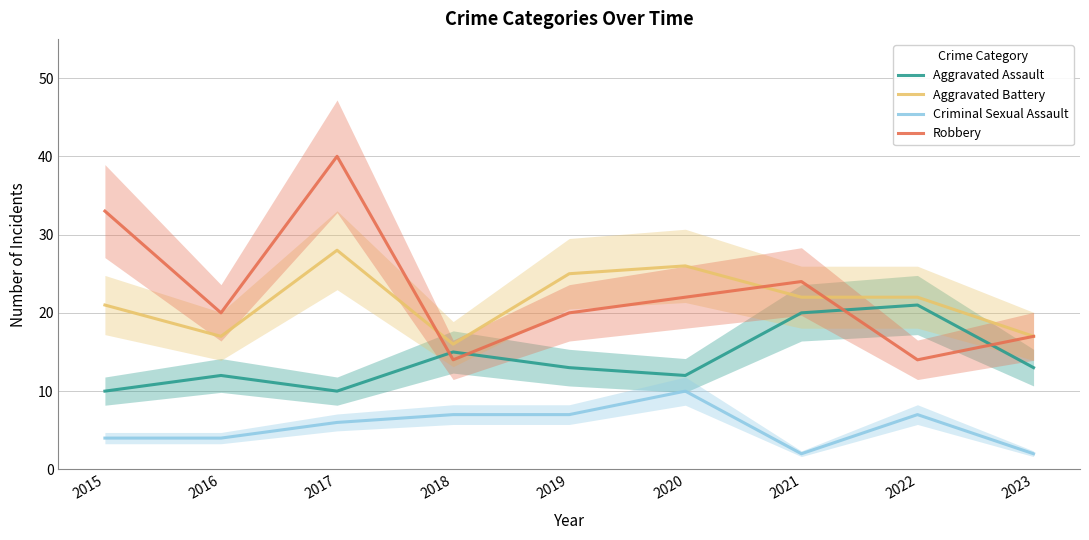

What is the total value across all series at 2022?

64